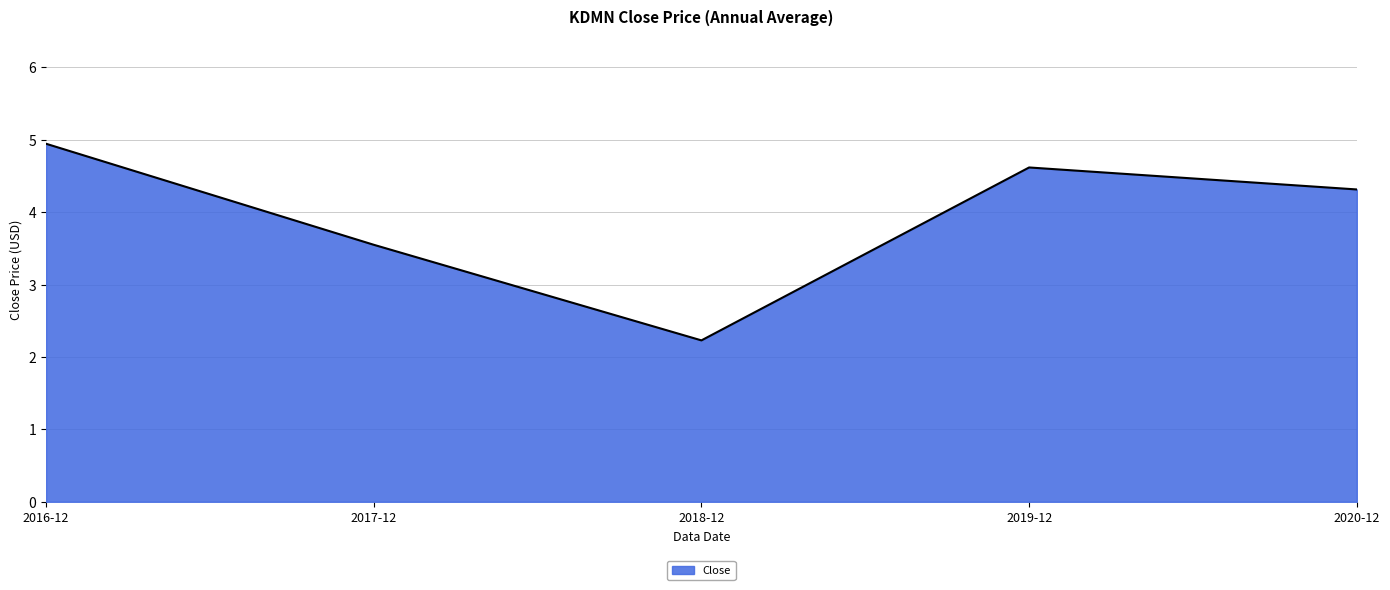

What position from the left is 2020-12?

5